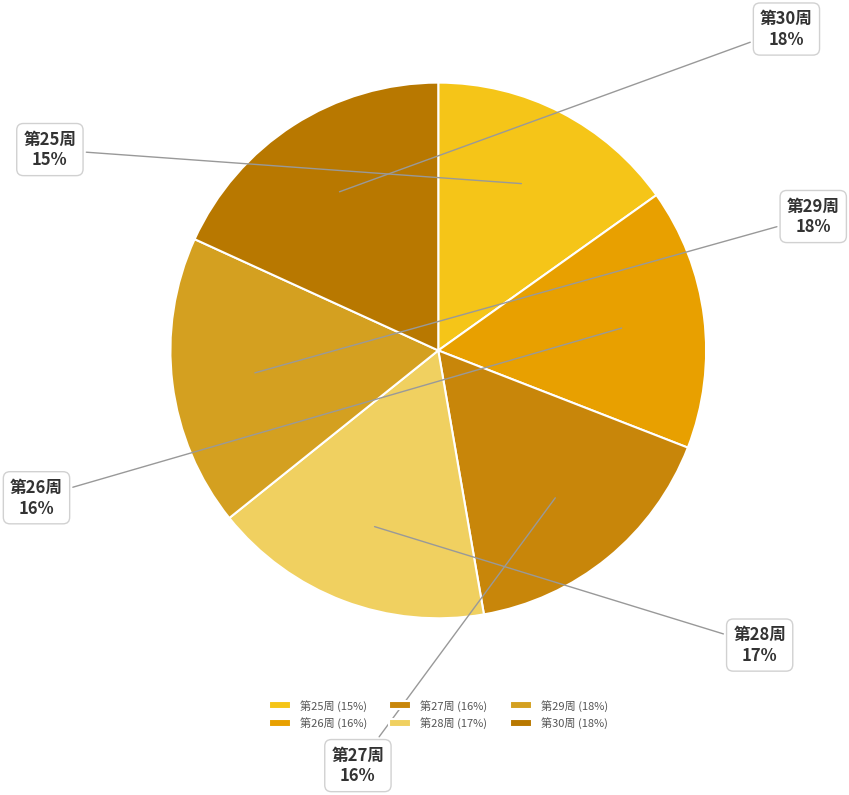

Is there any slice that represents more than half of the pie?

No